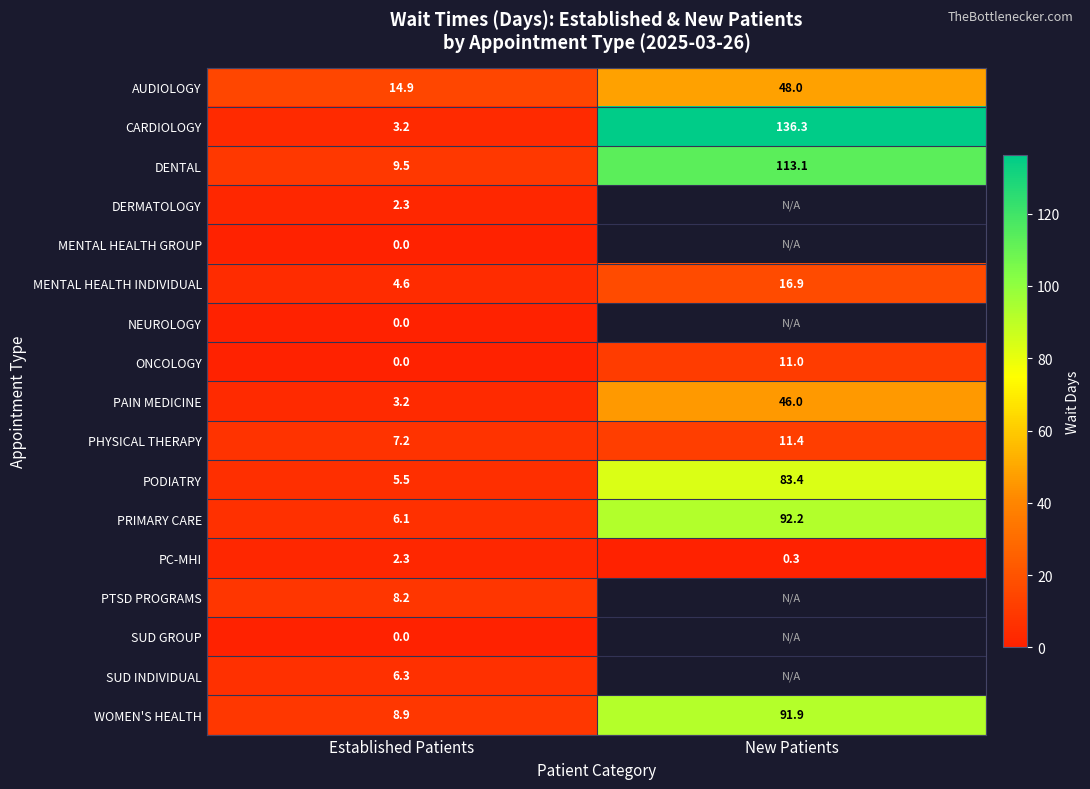

True or false: PHYSICAL THERAPY has a value of 11.4 at New Patients.

True